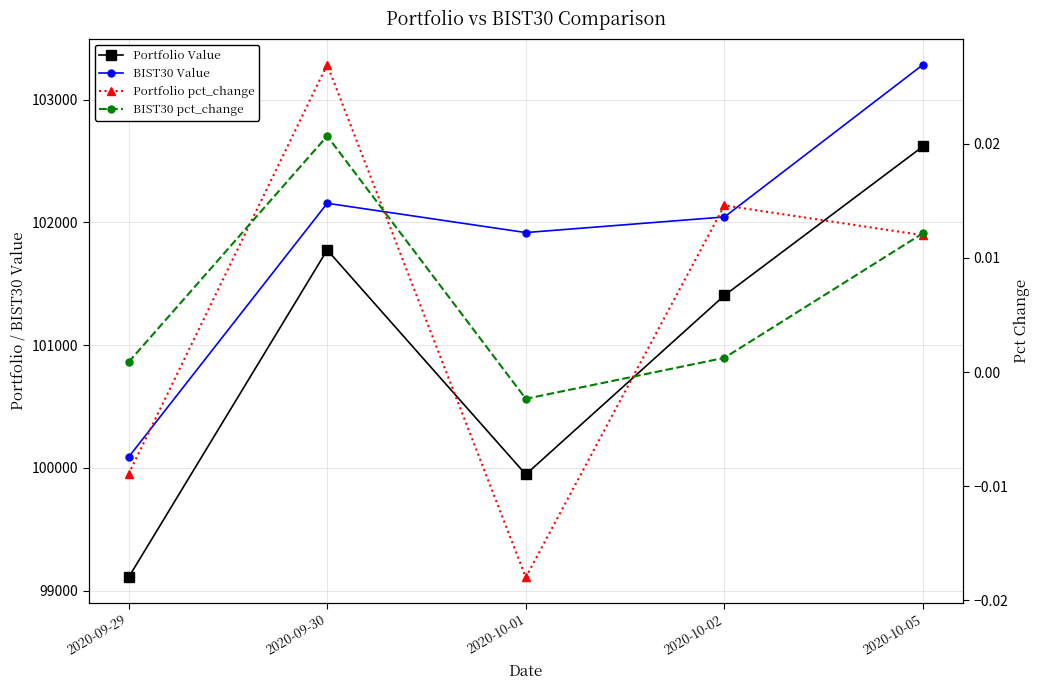

What are all the series names shown in the legend?

Portfolio Value, BIST30 Value, Portfolio pct_change, BIST30 pct_change